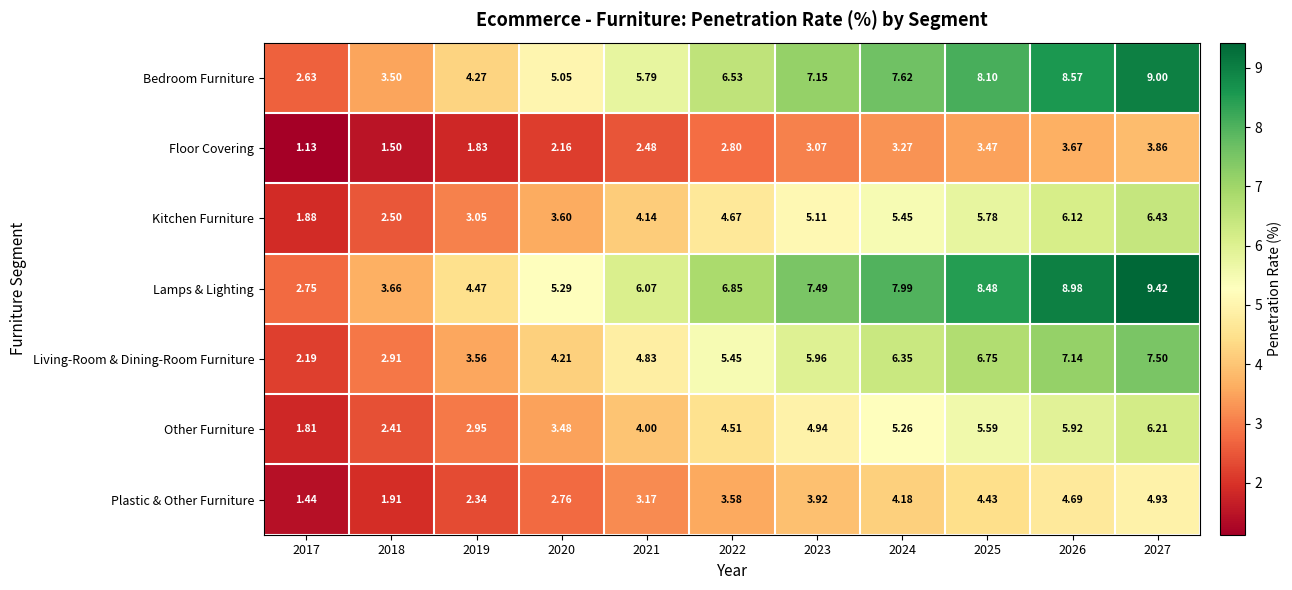

At which category is the sum across all series the highest?

2027